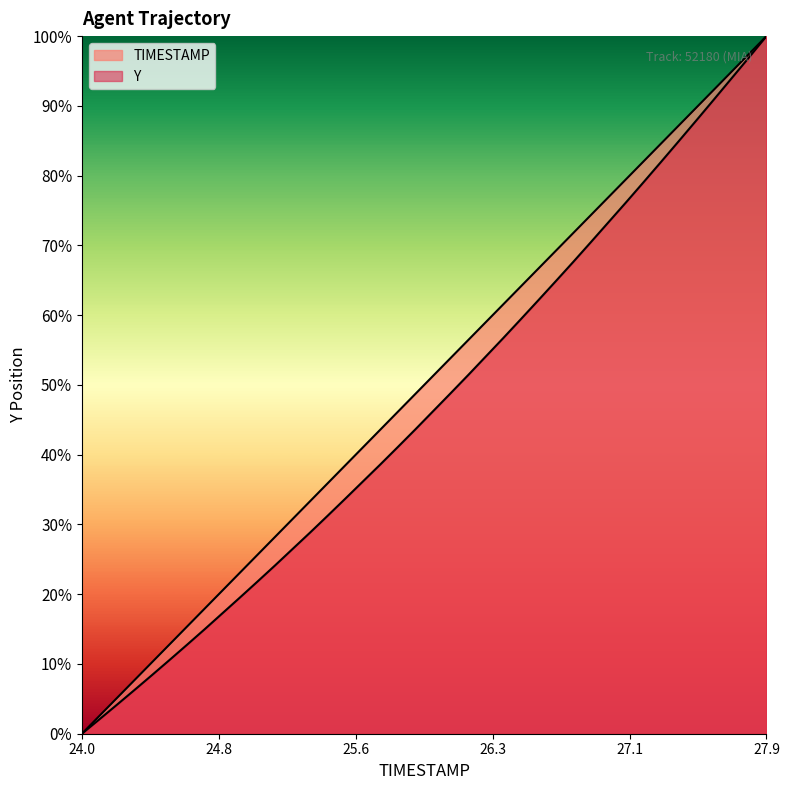

Which series has the largest range (max minus min)?

TIMESTAMP